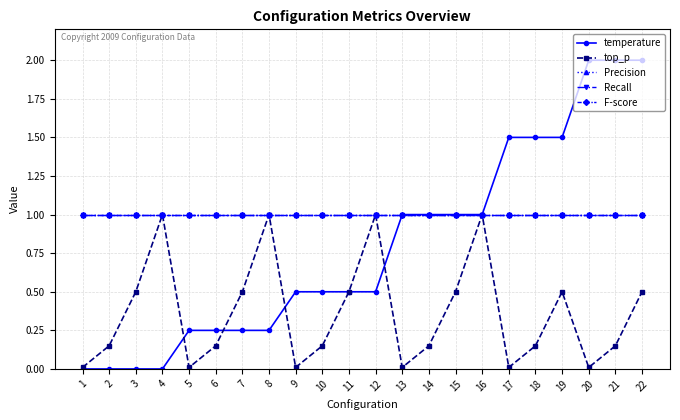

Rank the series at 12 from highest to lowest value.

top_p, Precision, Recall, F-score, temperature